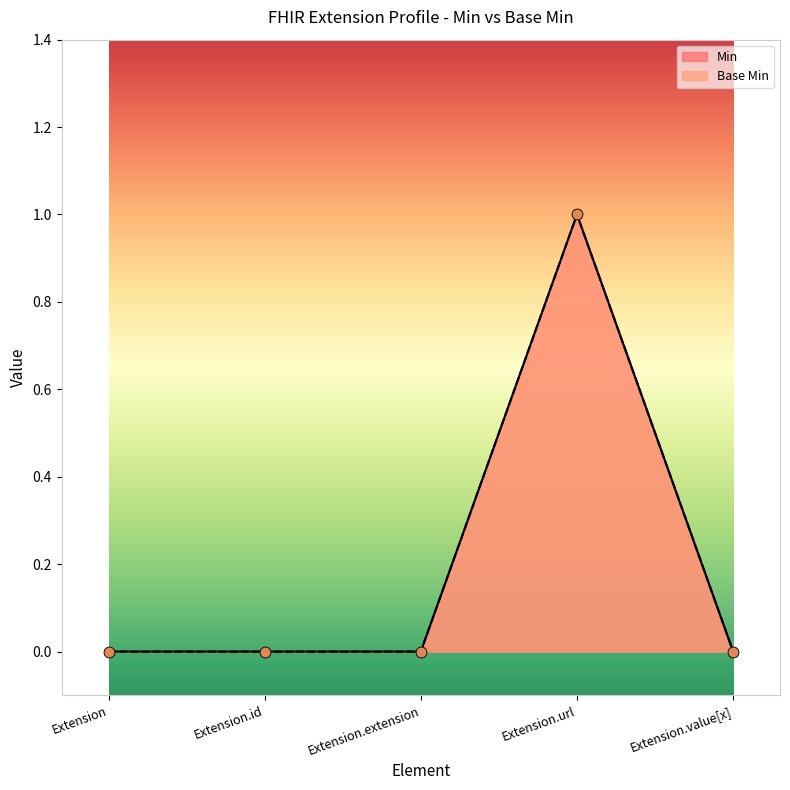

Which series has the widest spread of Y values?

Min